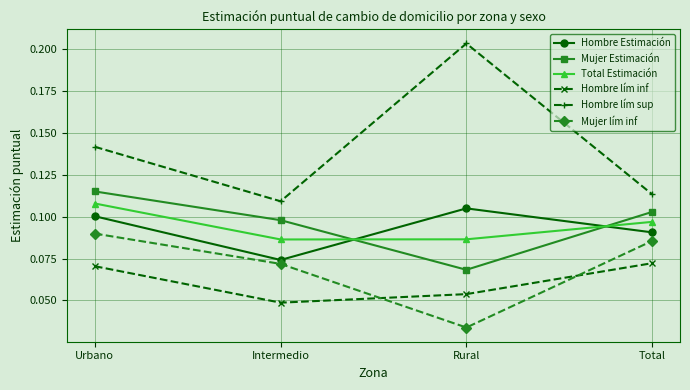

True or false: Total Estimación and Mujer lím inf cross at least once.

False